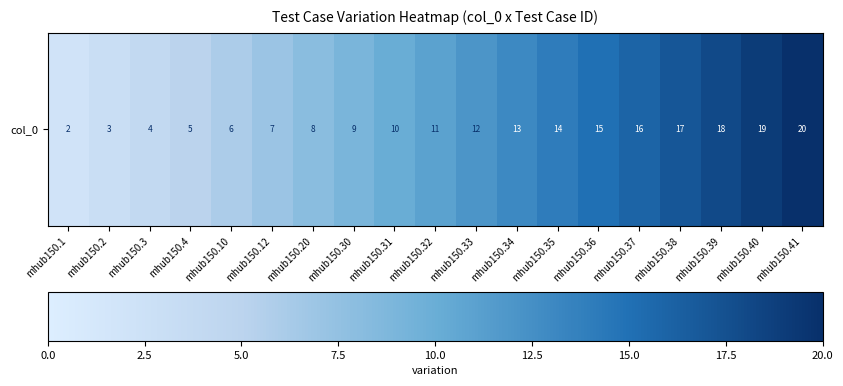

What is the sum of all values?

209